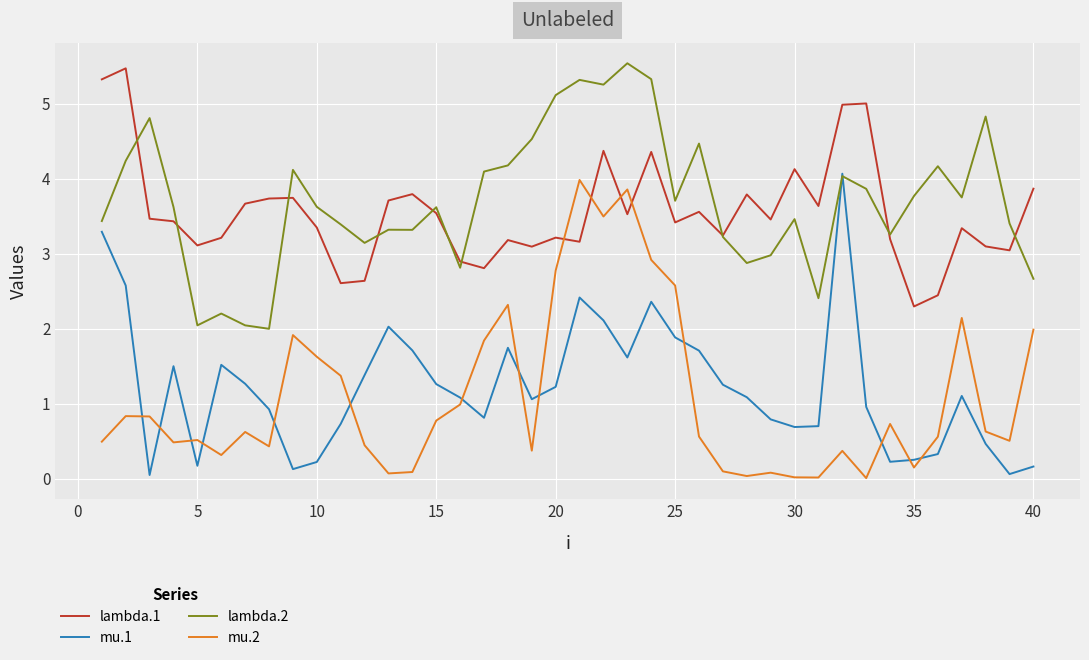

True or false: mu.2 and lambda.2 intersect in this chart.

False